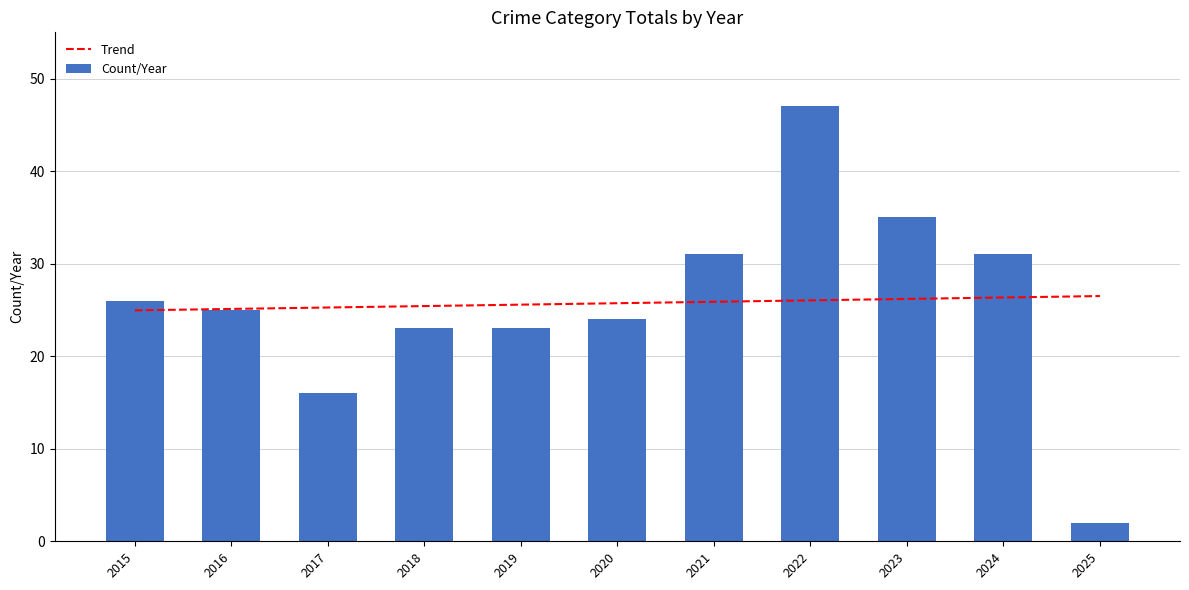

Count the number of categories in the chart.

11